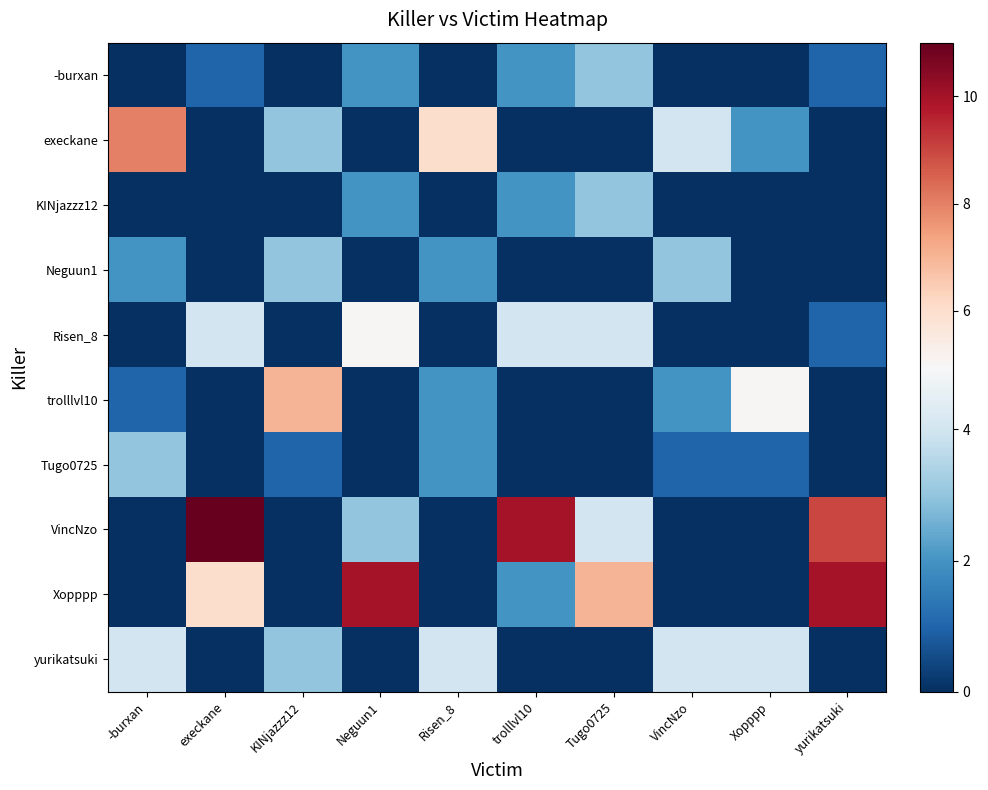

Reading right to left, extract all data points from this chart.

-burxan: yurikatsuki=1	Xopppp=0	VincNzo=0	Tugo0725=3	trolllvl10=2	Risen_8=0	Neguun1=2	KINjazzz12=0	execkane=1	-burxan=0
execkane: yurikatsuki=0	Xopppp=2	VincNzo=4	Tugo0725=0	trolllvl10=0	Risen_8=6	Neguun1=0	KINjazzz12=3	execkane=0	-burxan=8
KINjazzz12: yurikatsuki=0	Xopppp=0	VincNzo=0	Tugo0725=3	trolllvl10=2	Risen_8=0	Neguun1=2	KINjazzz12=0	execkane=0	-burxan=0
Neguun1: yurikatsuki=0	Xopppp=0	VincNzo=3	Tugo0725=0	trolllvl10=0	Risen_8=2	Neguun1=0	KINjazzz12=3	execkane=0	-burxan=2
Risen_8: yurikatsuki=1	Xopppp=0	VincNzo=0	Tugo0725=4	trolllvl10=4	Risen_8=0	Neguun1=5	KINjazzz12=0	execkane=4	-burxan=0
trolllvl10: yurikatsuki=0	Xopppp=5	VincNzo=2	Tugo0725=0	trolllvl10=0	Risen_8=2	Neguun1=0	KINjazzz12=7	execkane=0	-burxan=1
Tugo0725: yurikatsuki=0	Xopppp=1	VincNzo=1	Tugo0725=0	trolllvl10=0	Risen_8=2	Neguun1=0	KINjazzz12=1	execkane=0	-burxan=3
VincNzo: yurikatsuki=9	Xopppp=0	VincNzo=0	Tugo0725=4	trolllvl10=10	Risen_8=0	Neguun1=3	KINjazzz12=0	execkane=11	-burxan=0
Xopppp: yurikatsuki=10	Xopppp=0	VincNzo=0	Tugo0725=7	trolllvl10=2	Risen_8=0	Neguun1=10	KINjazzz12=0	execkane=6	-burxan=0
yurikatsuki: yurikatsuki=0	Xopppp=4	VincNzo=4	Tugo0725=0	trolllvl10=0	Risen_8=4	Neguun1=0	KINjazzz12=3	execkane=0	-burxan=4